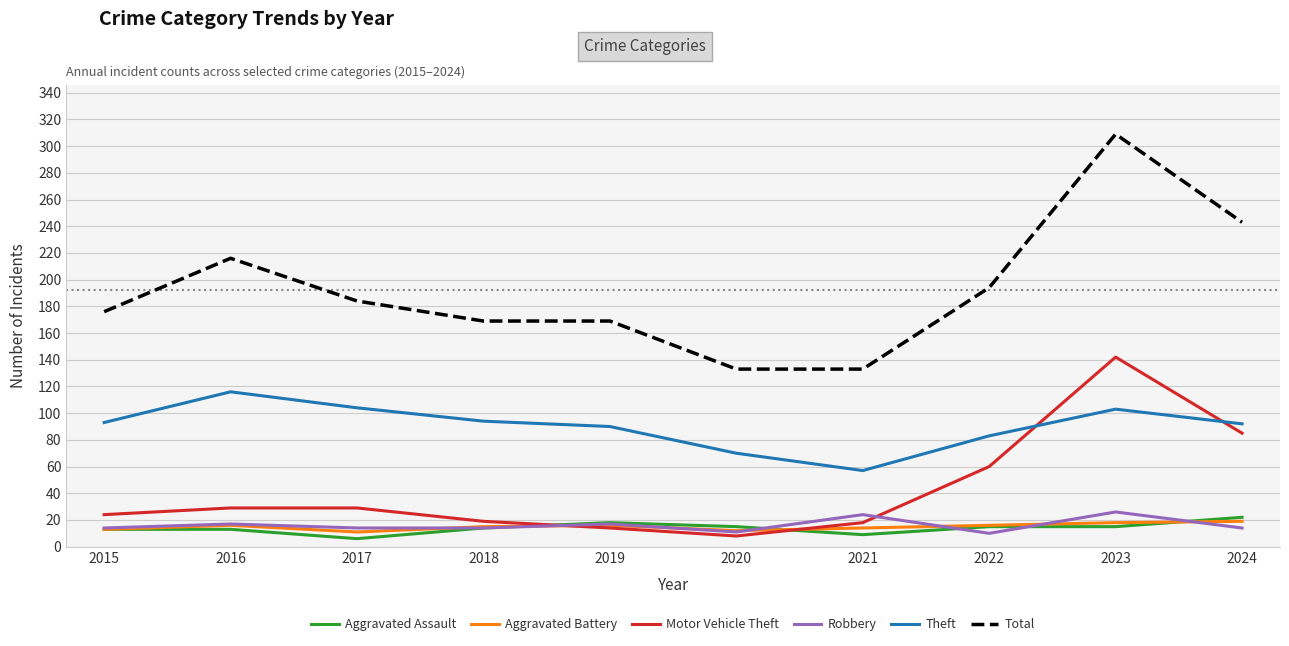

At 2021, list the series in order from smallest to largest.

Aggravated Assault, Aggravated Battery, Motor Vehicle Theft, Robbery, Theft, Total